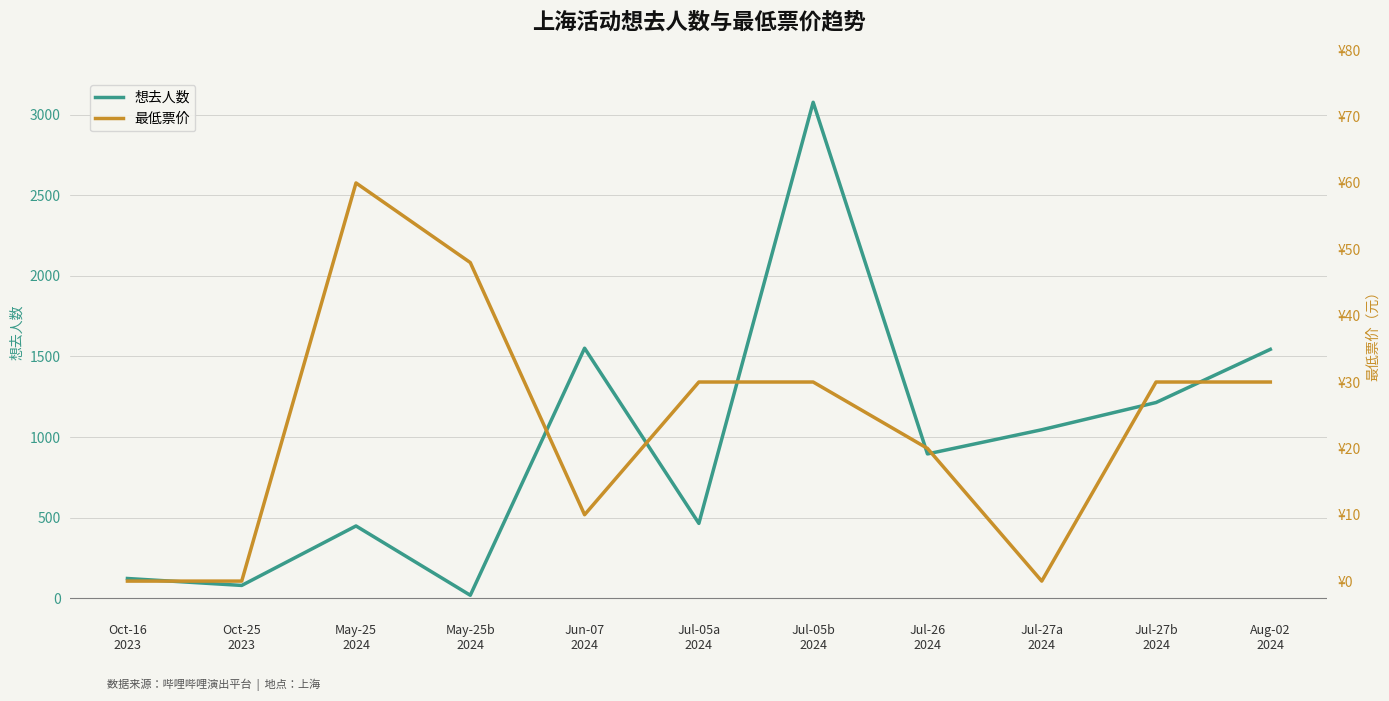

Which has a higher value, May-25b
2024 or Oct-25
2023?

Oct-25
2023